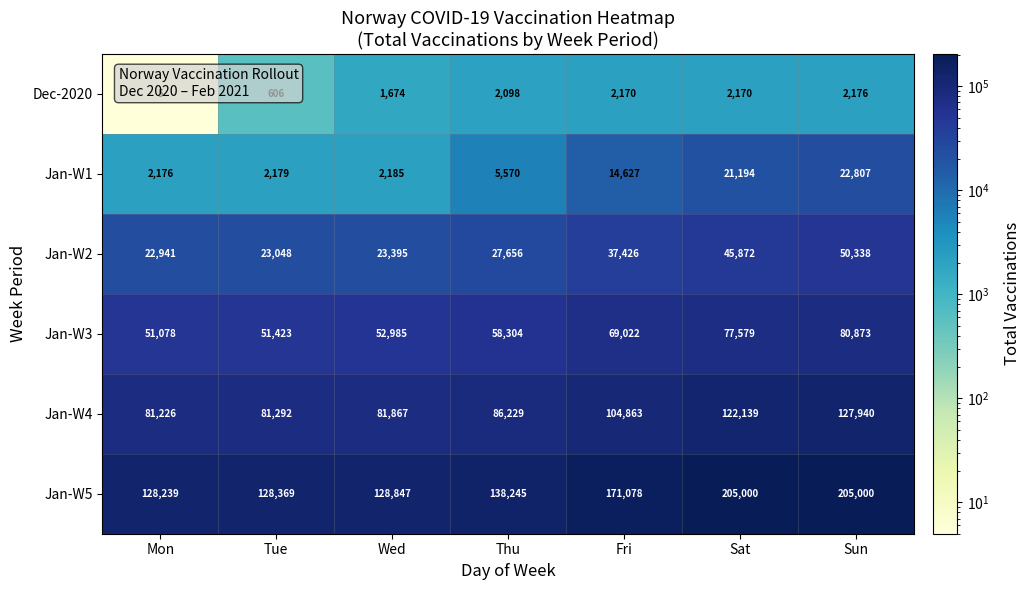

True or false: Jan-W5 has a value of 138245 at Thu.

True